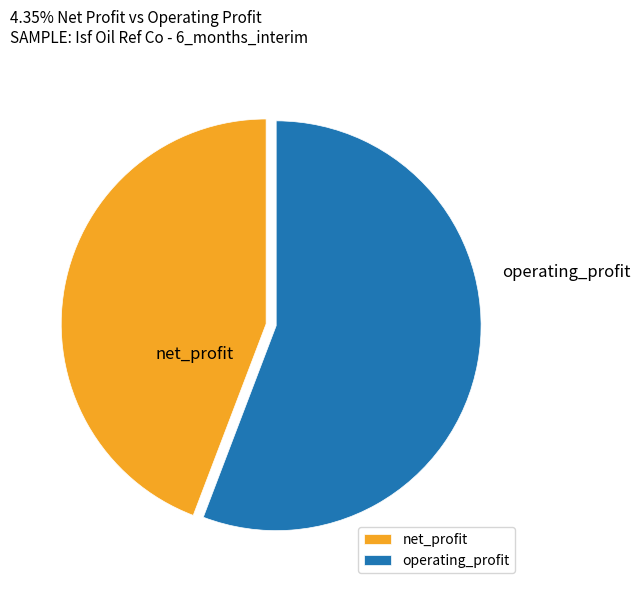

Is the sum of net_profit and operating_profit greater than half?

Yes